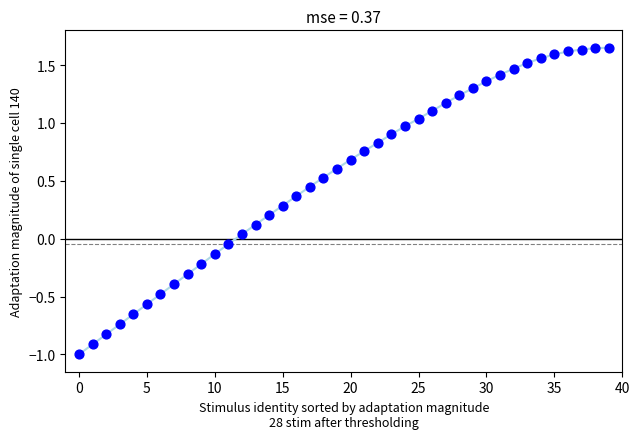

How many data points are displayed?

40